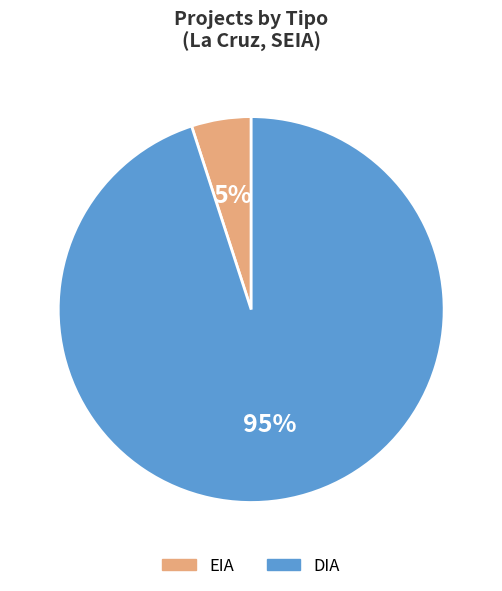

Approximately how many times larger is the value at DIA compared to EIA?

19.0